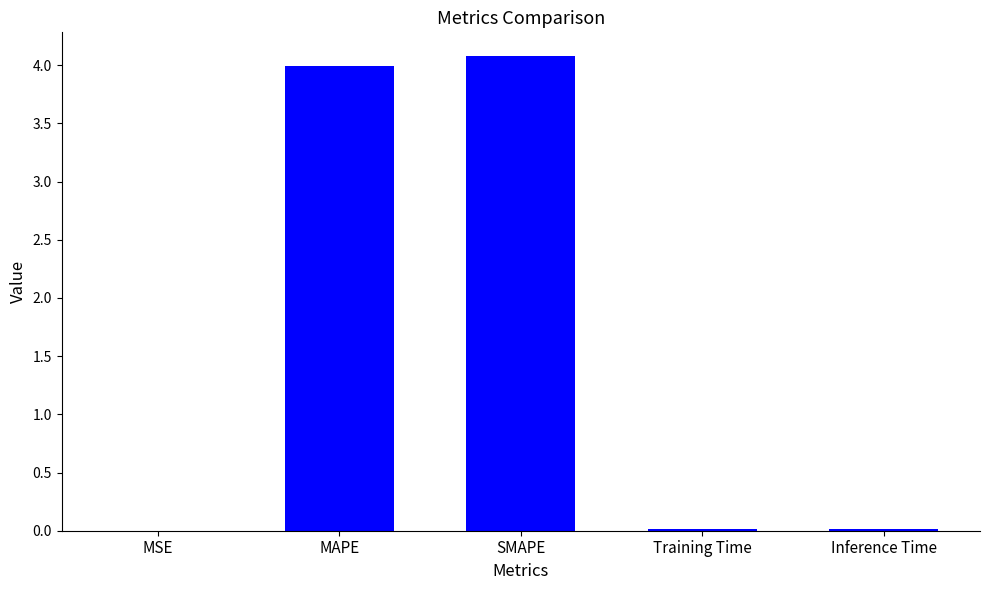

What is the sum of all values?

8.1